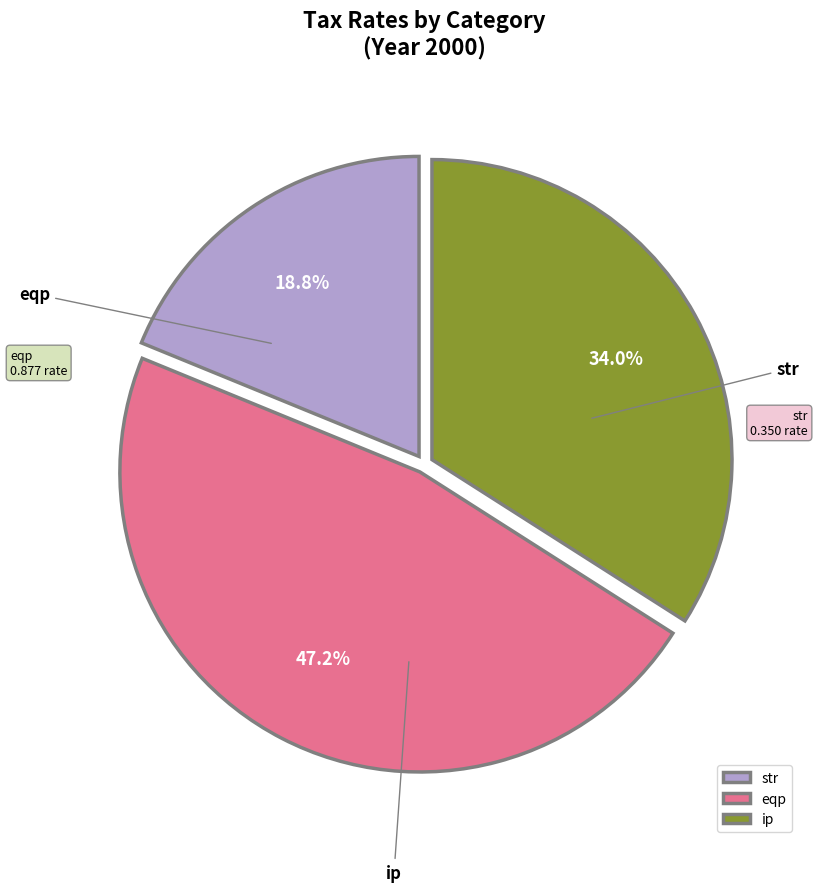

To the nearest percent, what portion does str represent?

19%